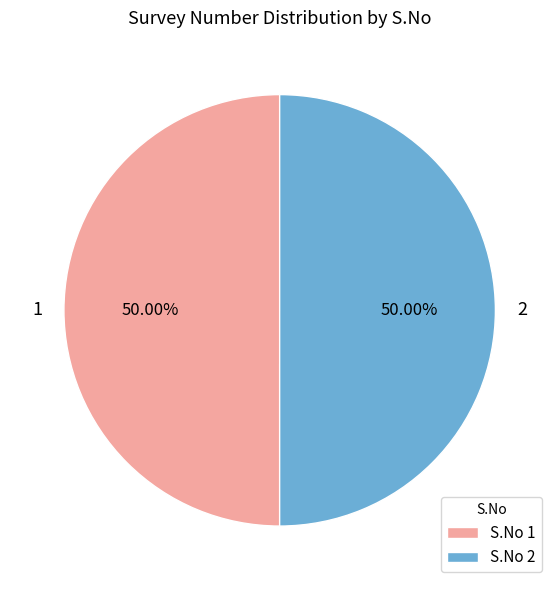

Do 1 and 2 together represent more than half of the pie?

Yes